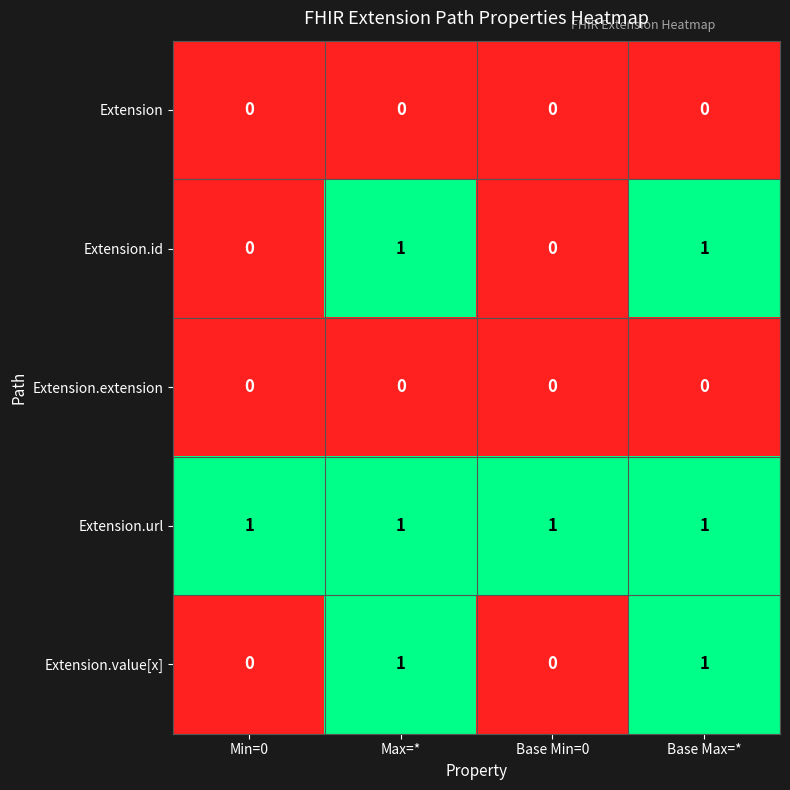

Which series has the largest total across all categories?

Extension.url